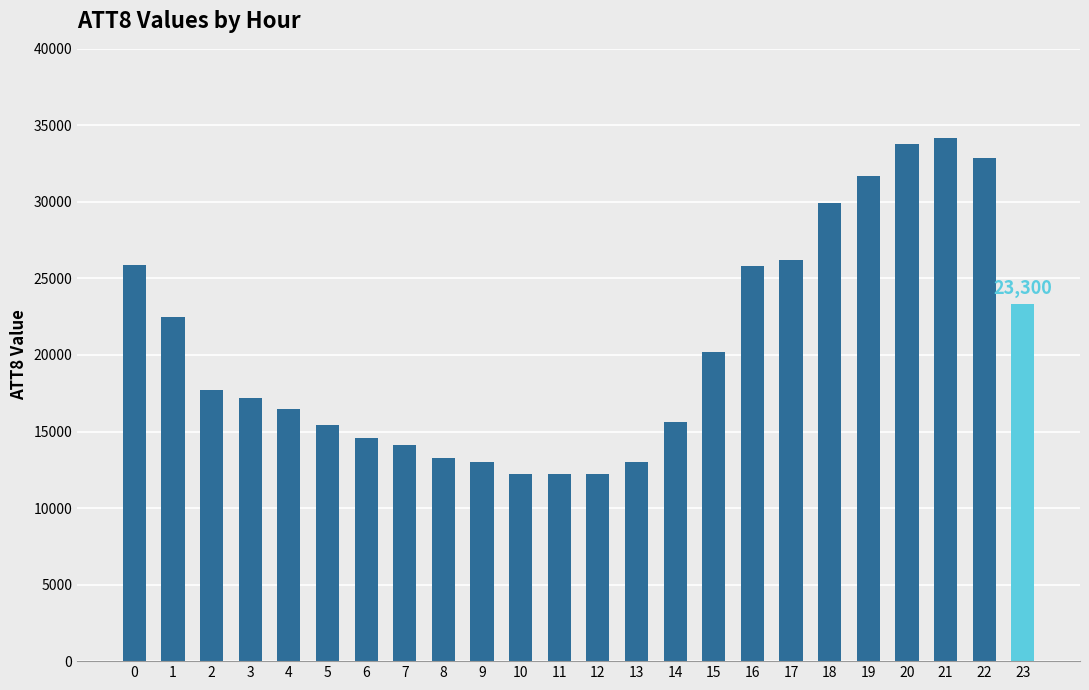

At which category does the chart reach its peak across all series?

21